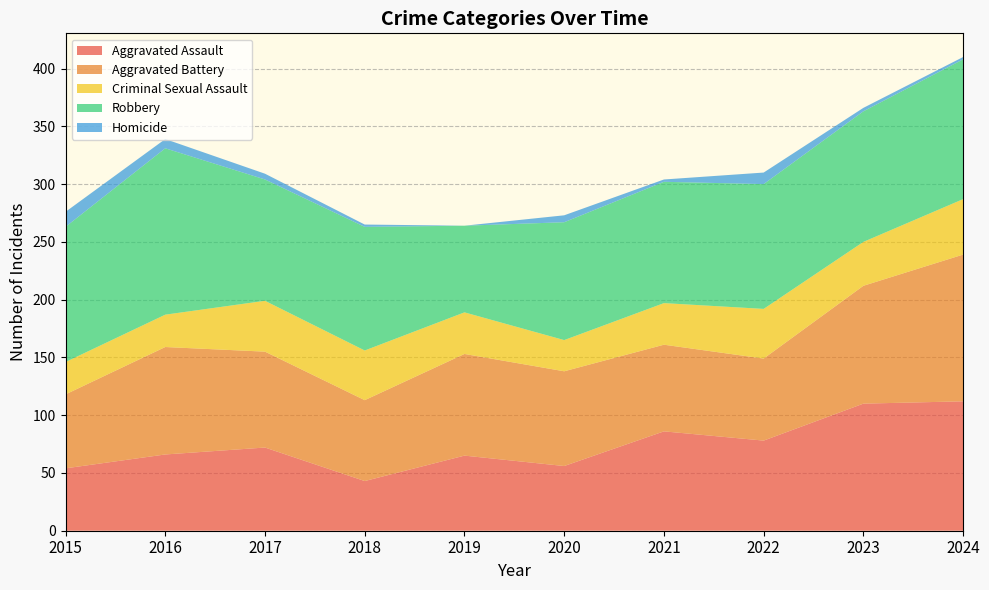

Reading left to right, extract all data points from this chart.

Aggravated Assault: 54	66	72	43	65	56	86	78	110	112
Aggravated Battery: 64	93	83	70	88	82	75	71	102	127
Criminal Sexual Assault: 28	28	44	43	36	27	36	43	38	48
Robbery: 117	144	105	107	75	102	105	108	113	121
Homicide: 13	8	5	2	0	6	2	10	3	2